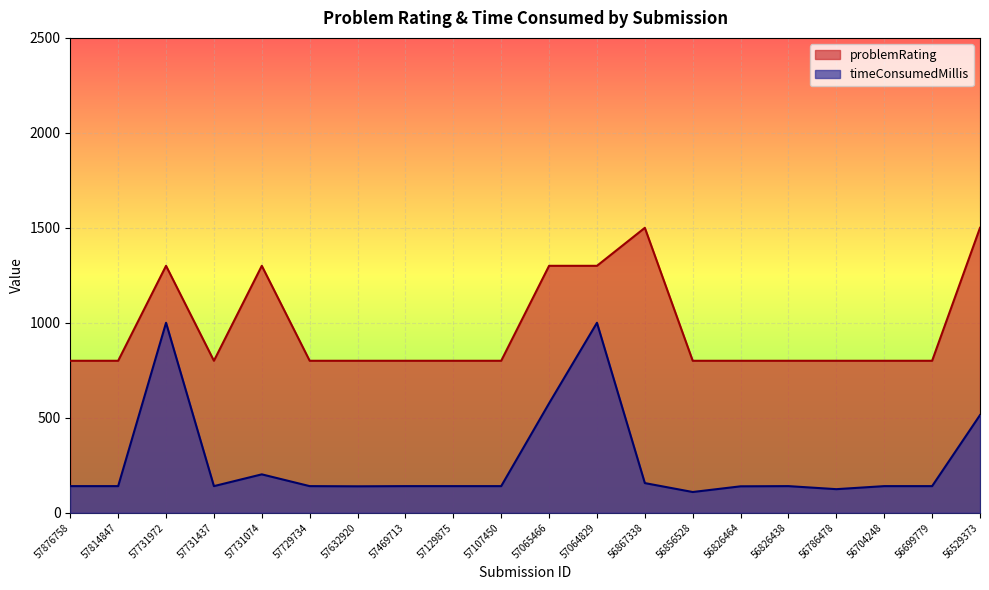

Rank the categories by problemRating value from highest to lowest.

56867338, 56529373, 57731972, 57731074, 57065466, 57064829, 57876758, 57814847, 57731437, 57729734, 57632920, 57469713, 57129875, 57107450, 56856528, 56826464, 56826438, 56786478, 56704248, 56699779